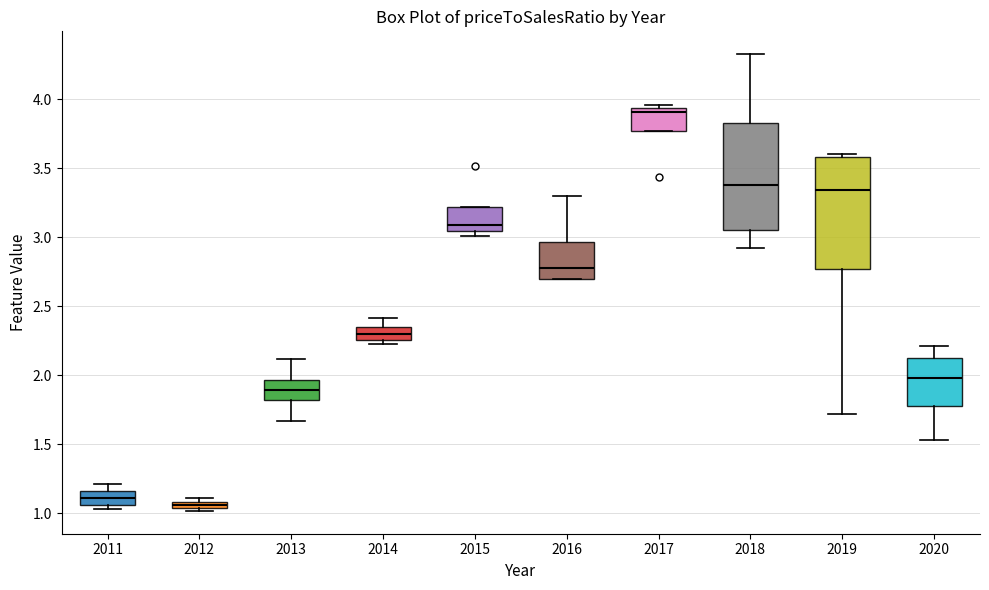

Which box's median line is the lowest?

2012